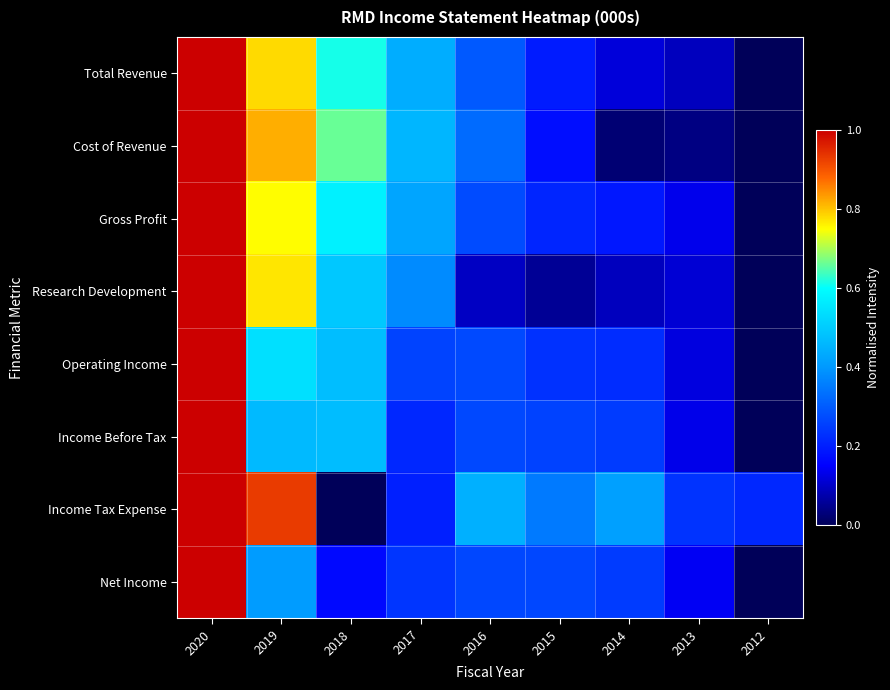

At which category is the sum across all series the highest?

2020